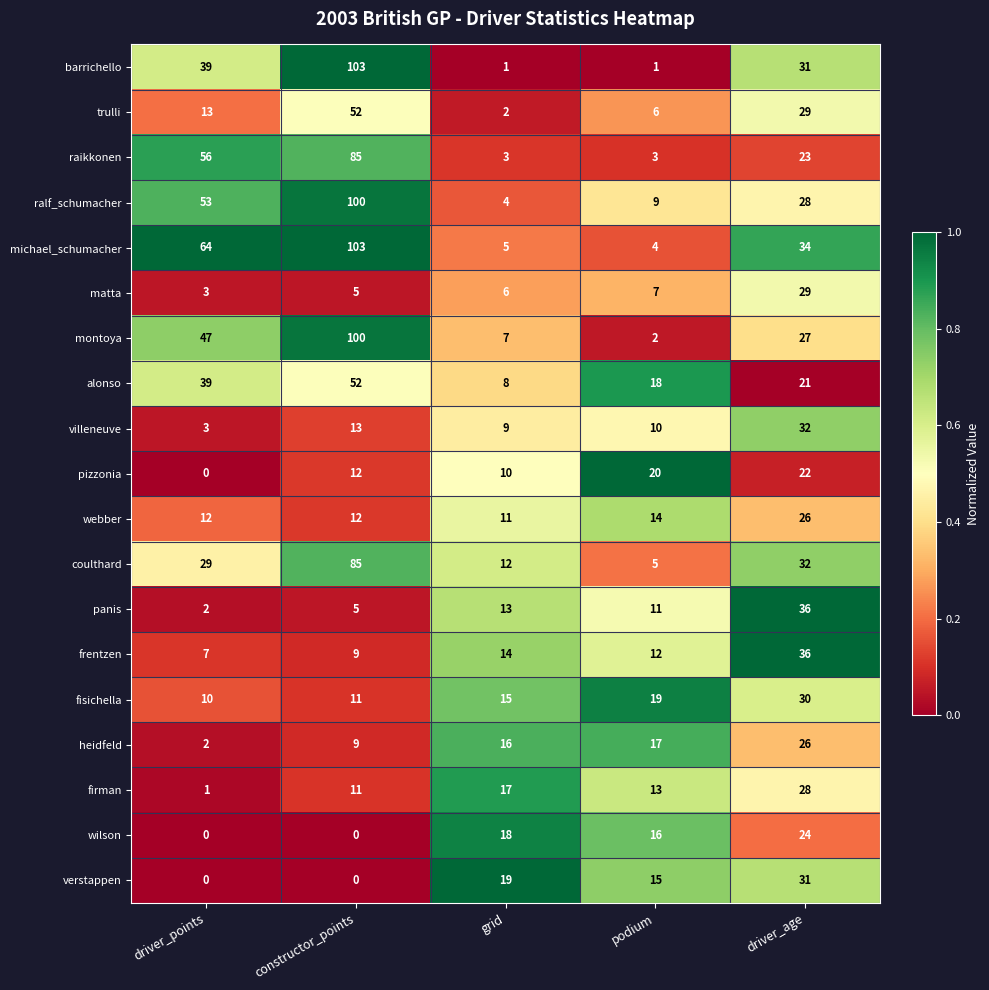

At which category is the sum across all series the highest?

constructor_points